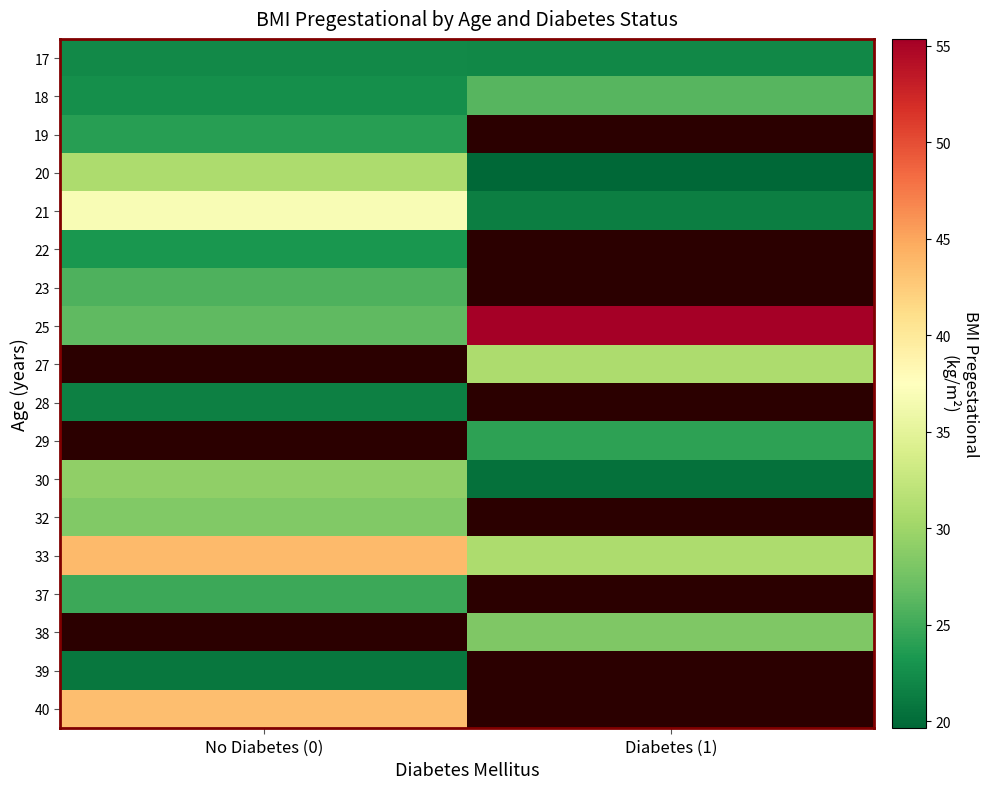

Rank the series by their maximum value, from highest to lowest.

25, 21, 20, 27, 29, 33, 40, 30, 32, 18, 23, 37, 19, 22, 17, 28, 38, 39